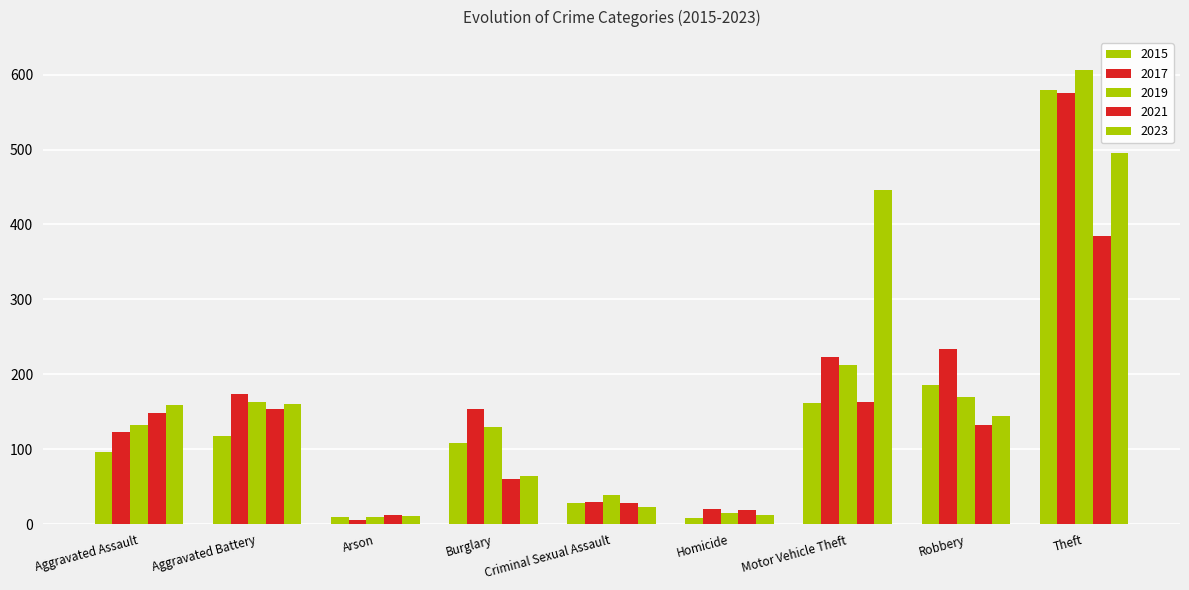

Is it true that 2021 equals 154 at Aggravated Battery?

True